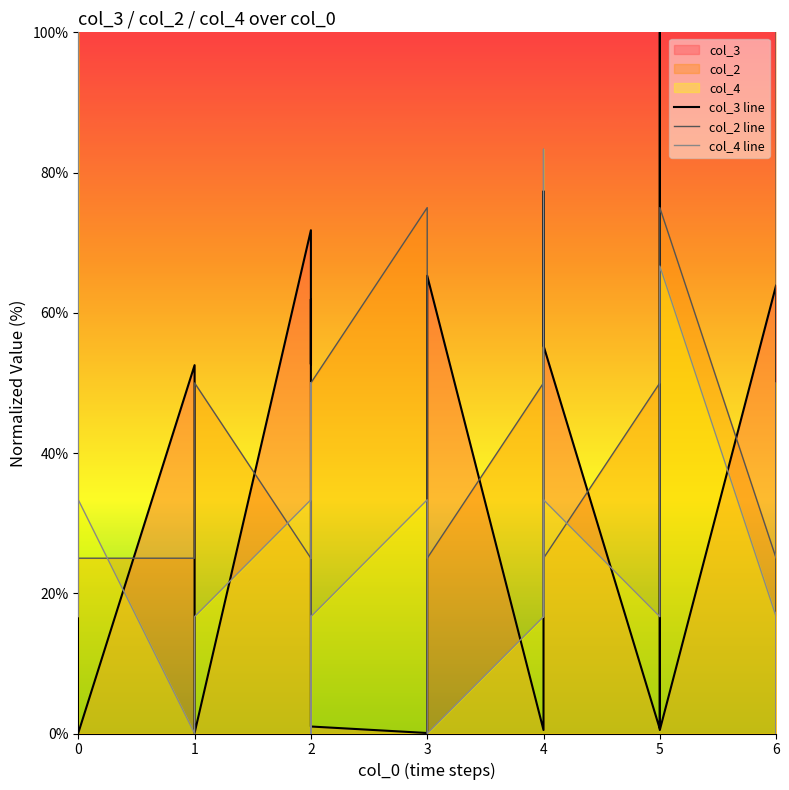

Is it true that col_2 equals 25.0 at 0?

True